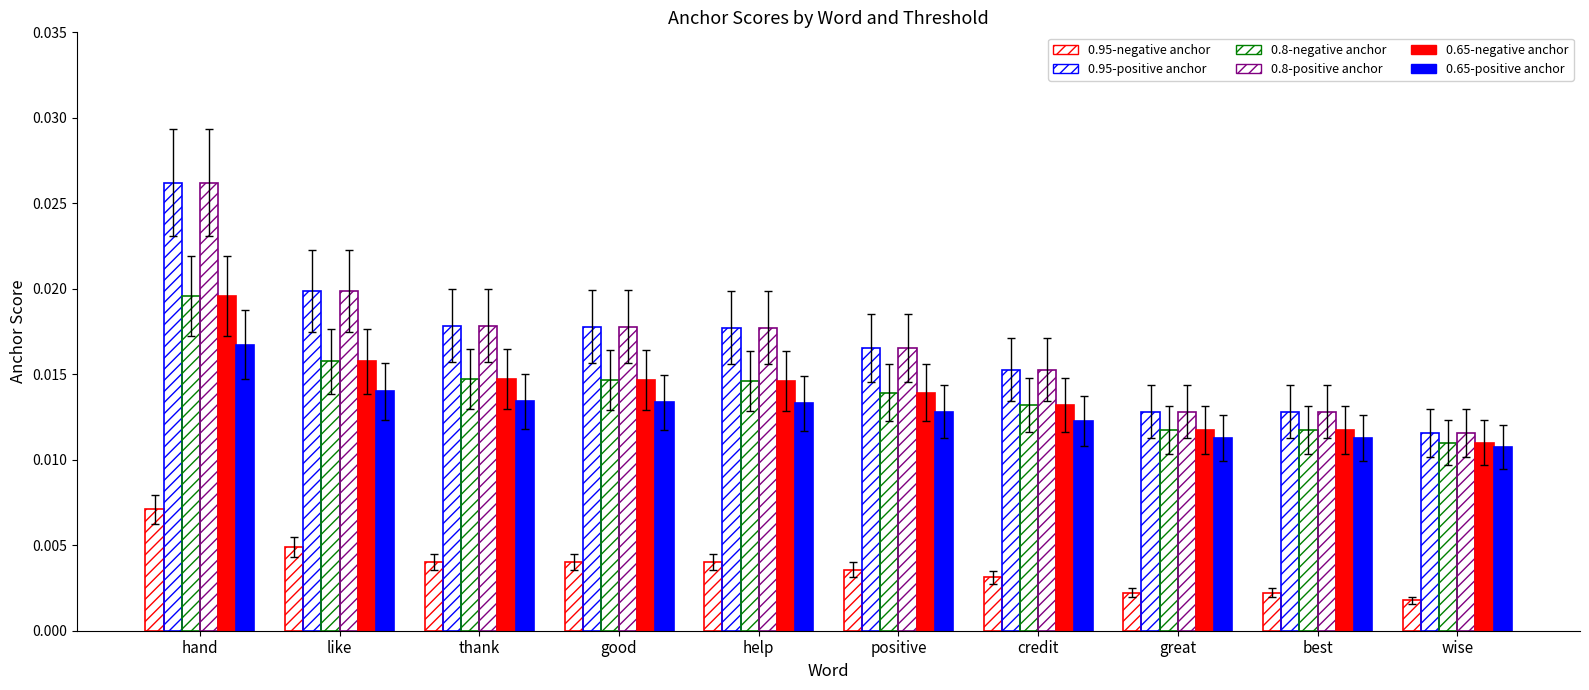

At which label is 0.95-negative anchor closest to 0?

wise